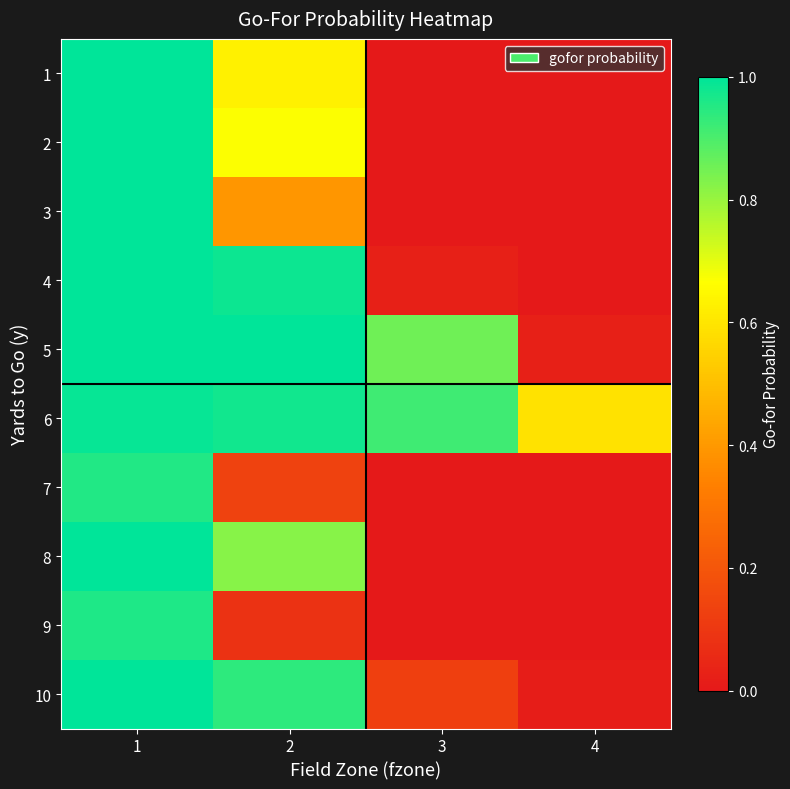

At how many categories does at least one series exceed 0?

4